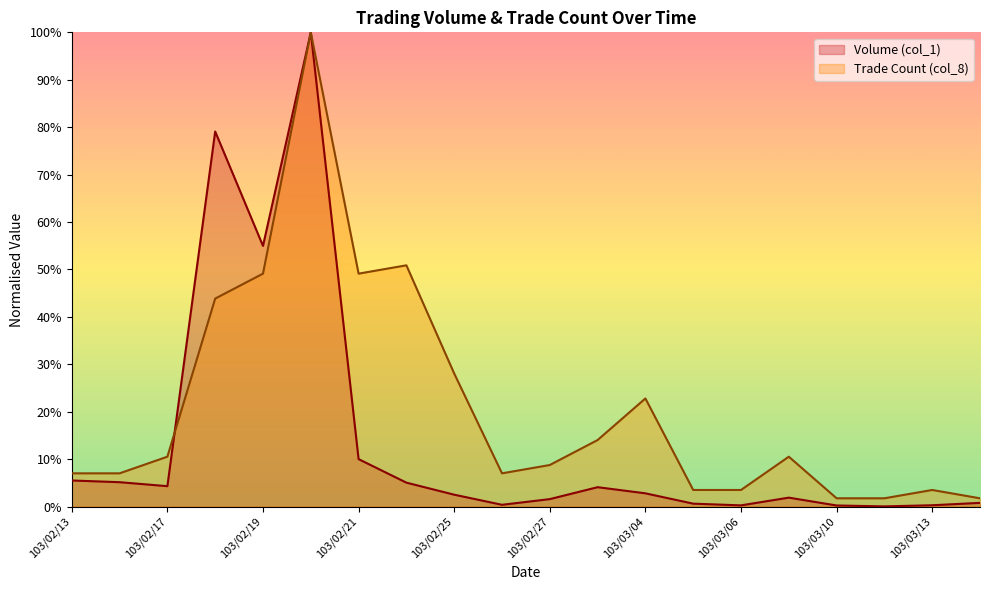

Which label corresponds to the largest value in the chart?

103/02/20